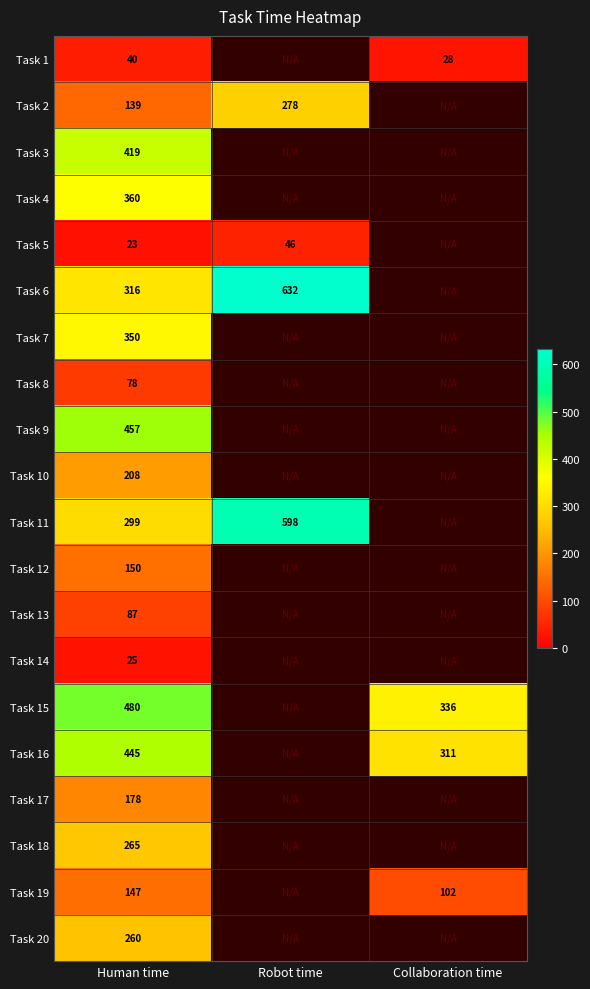

Between Human time and Collaboration time, which is larger?

Human time